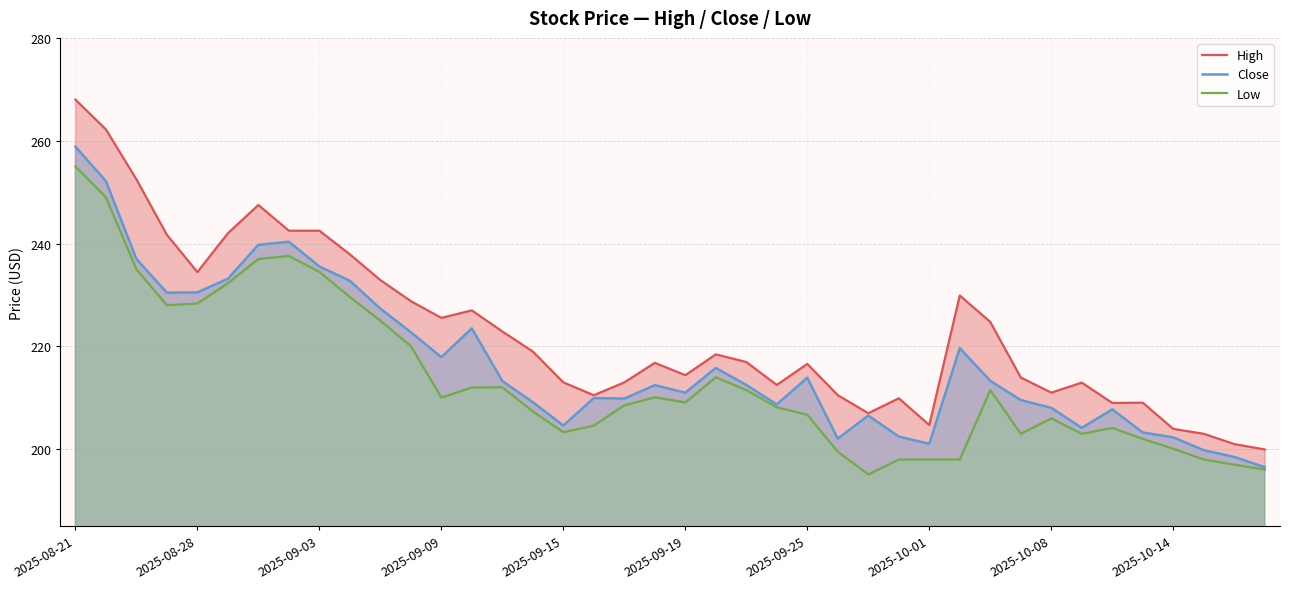

What position from the right is 2025-09-09?

28